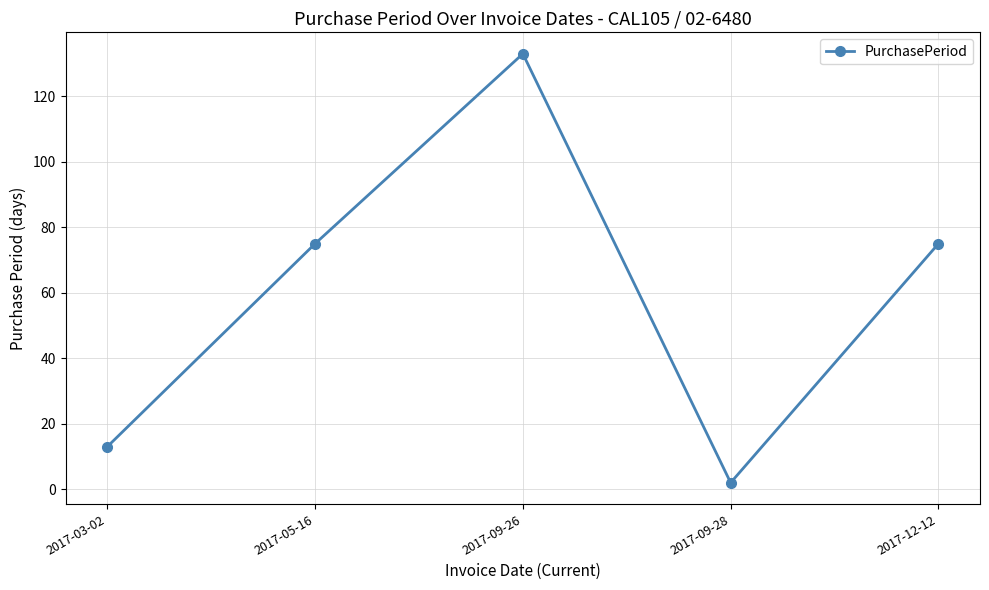

How many categories are shown in the chart?

5